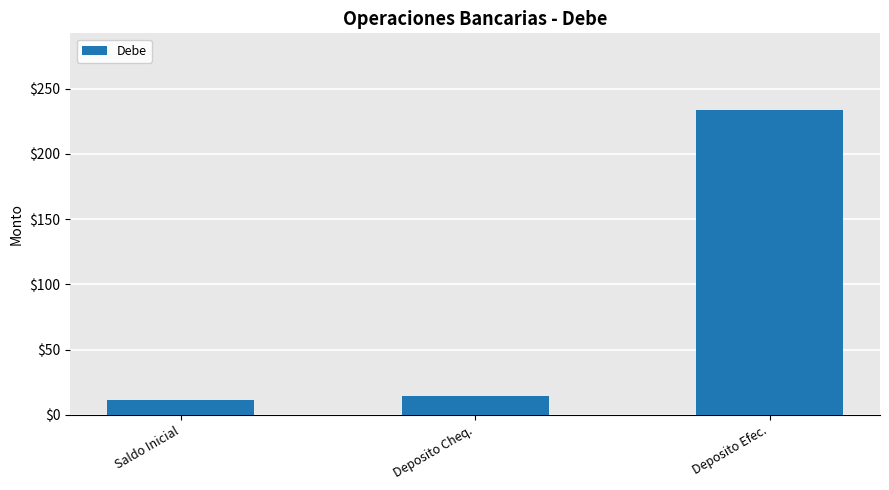

What is the difference between the maximum and second lowest values?

220